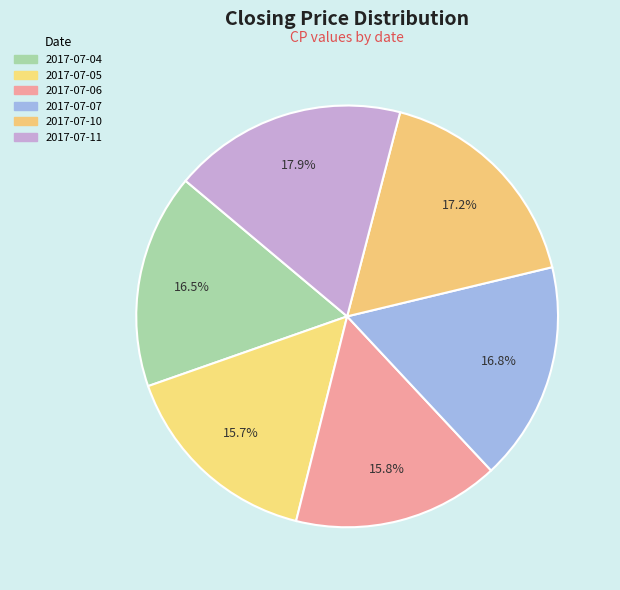

Is 2017-07-04 the majority of the pie?

No